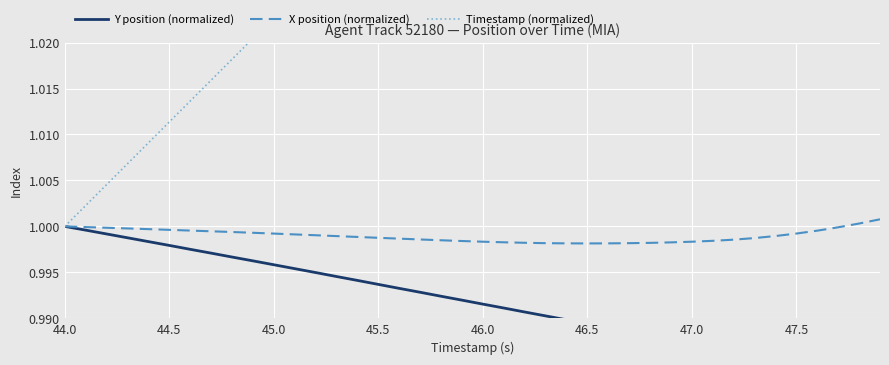

True or false: Timestamp (normalized) has more than 2 interior local peaks.

False